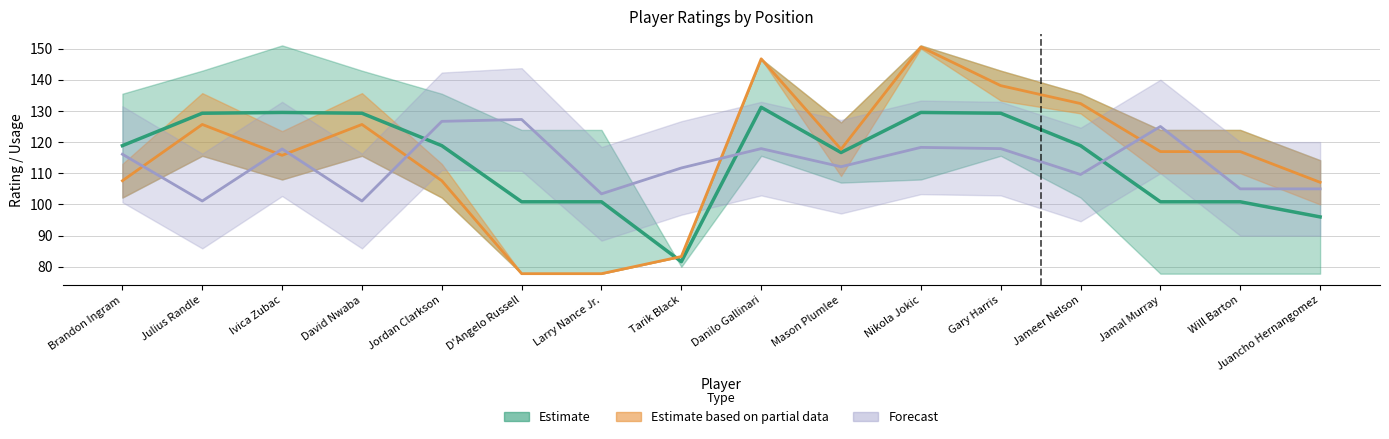

True or false: E_USG_PCT and USG_PCT cross at least once.

False